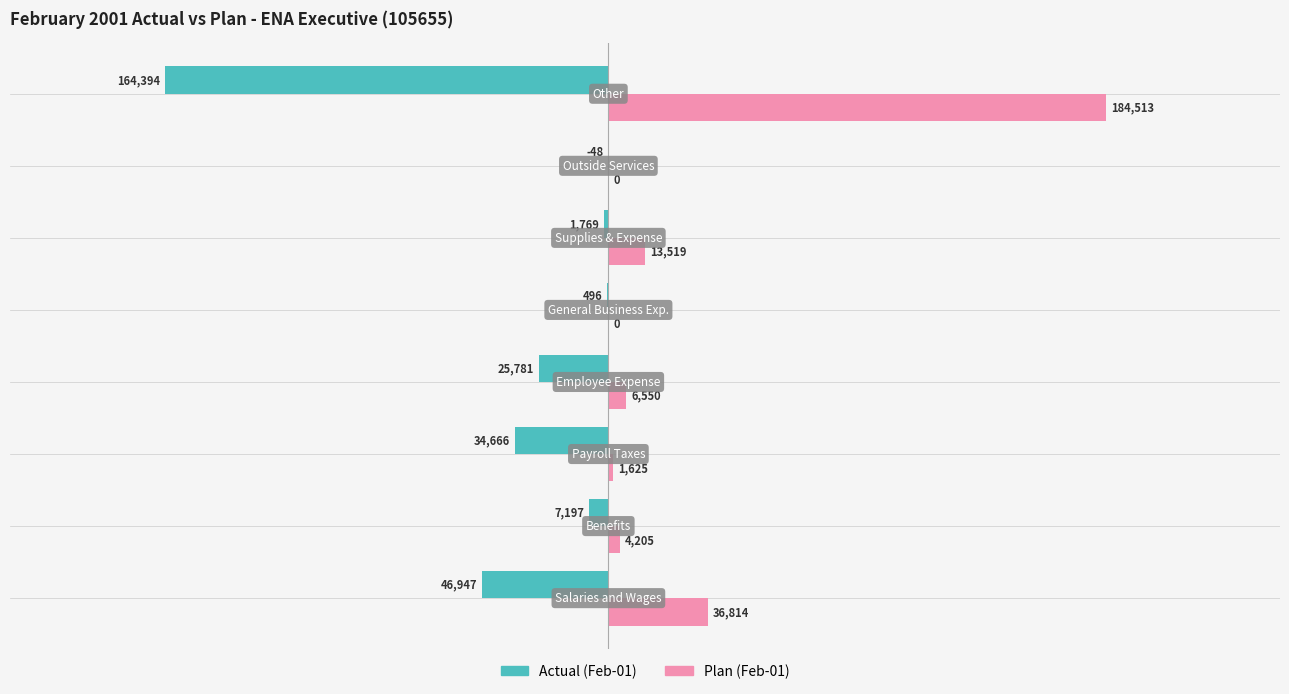

What is the sum of all Plan (Feb-01) values?

247226.0